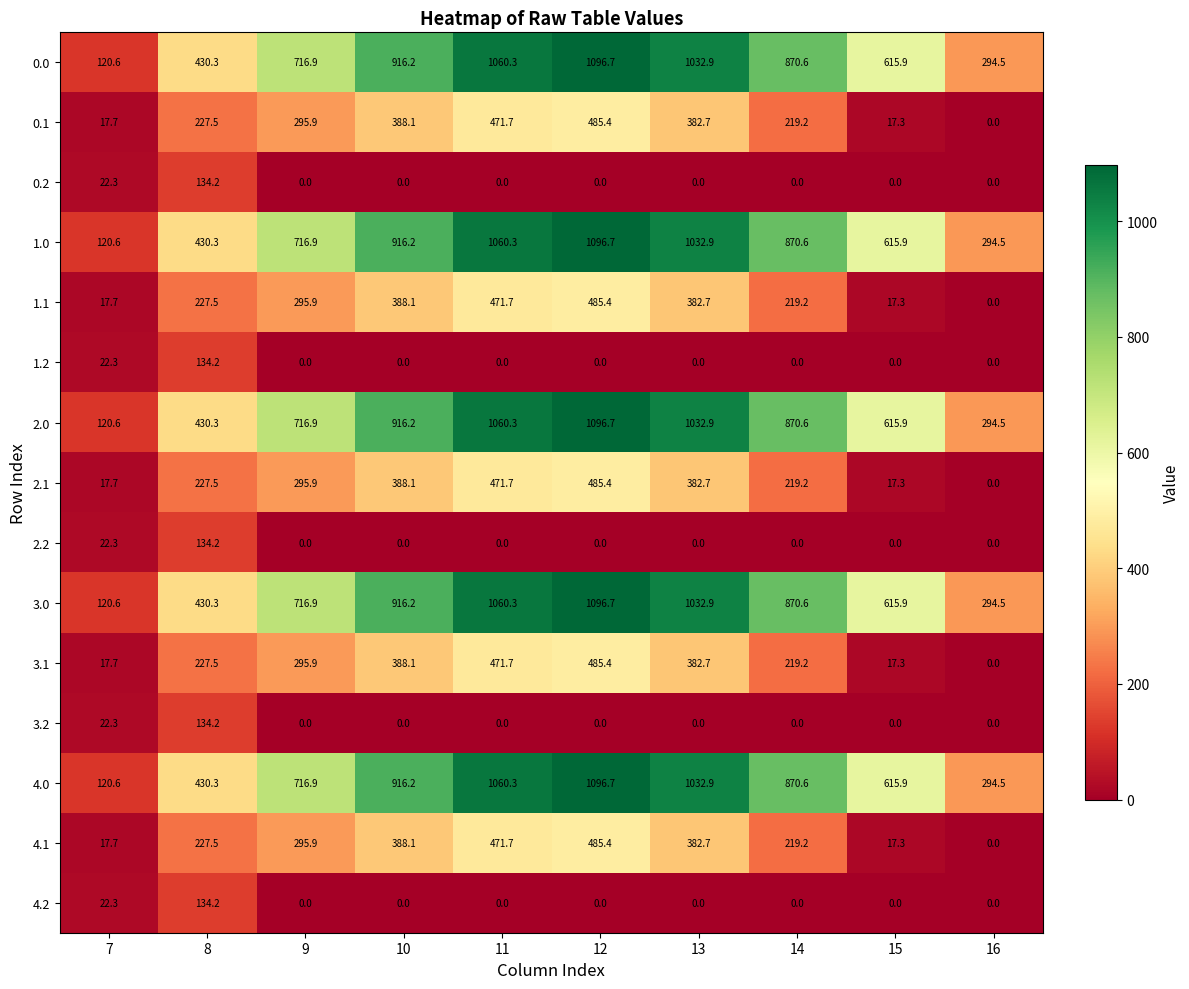

What is the difference between the 4.1 values at 9 and 10?

92.2